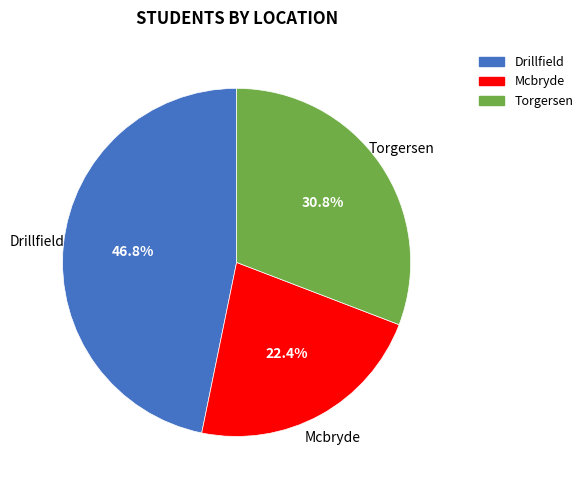

Is there a majority slice in this chart?

No